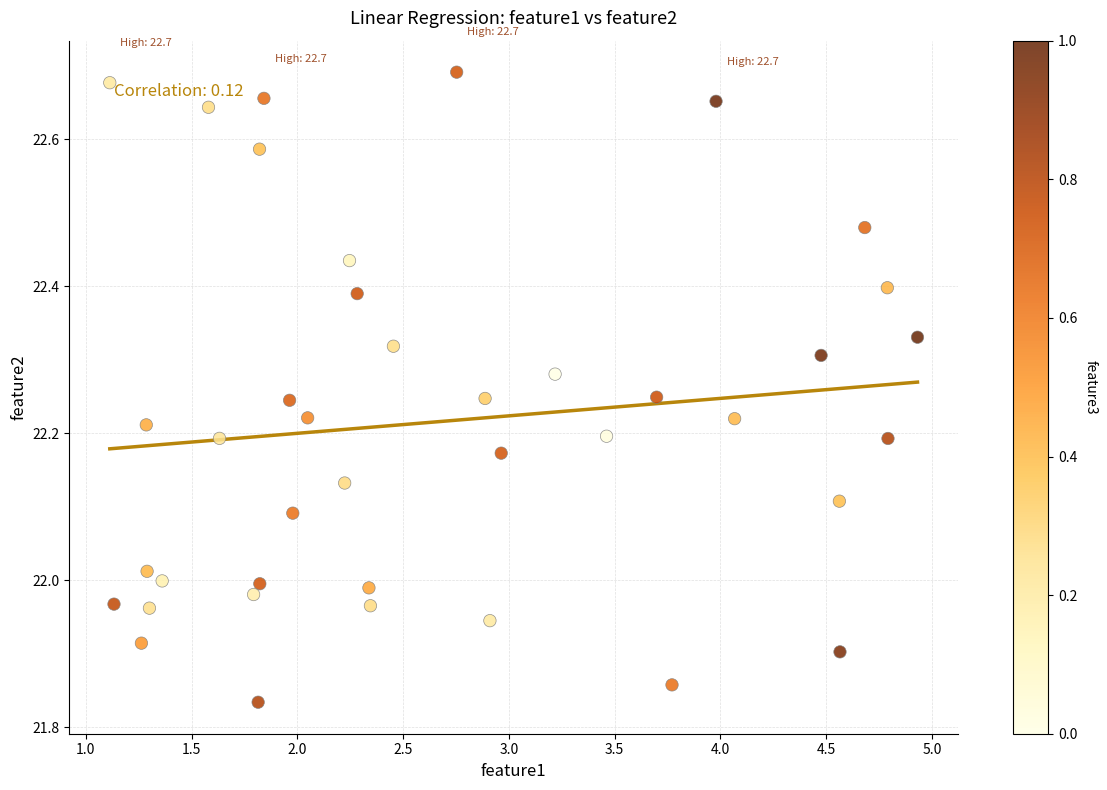

What is the range of X values (max minus min)?

3.8